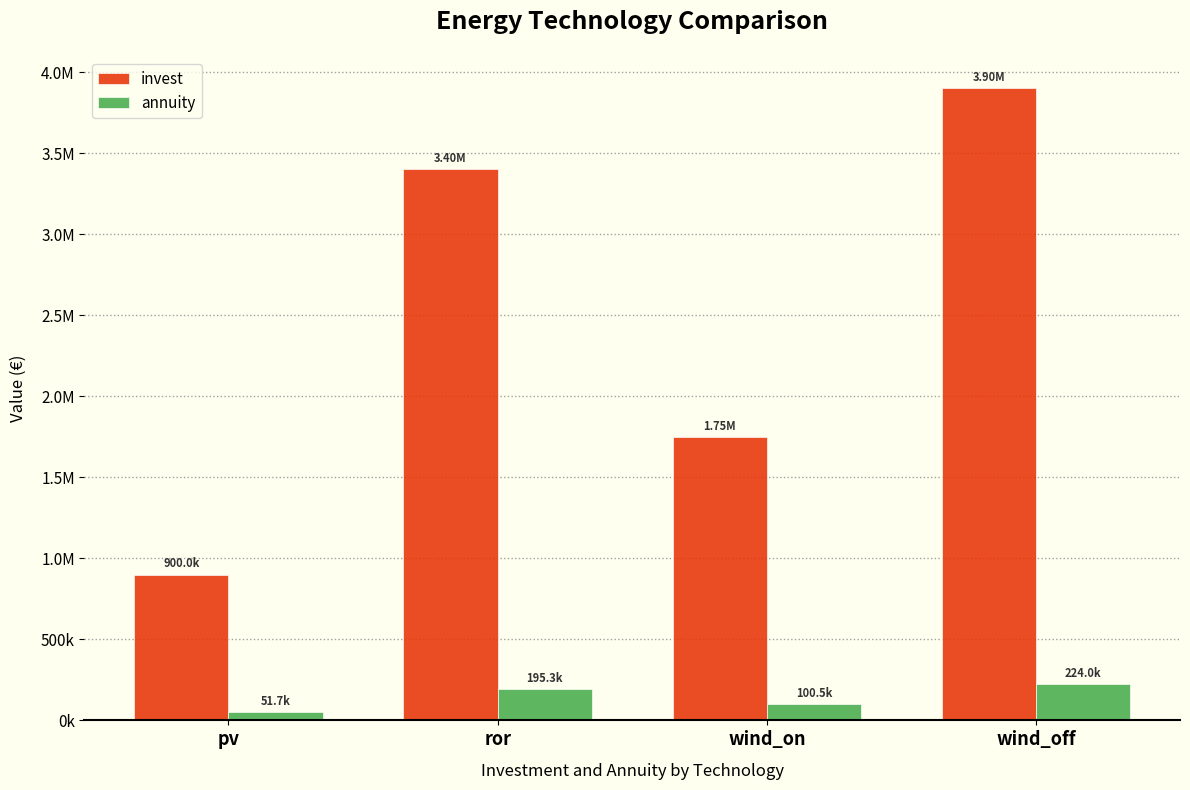

Which label corresponds to the smallest value in the chart?

pv